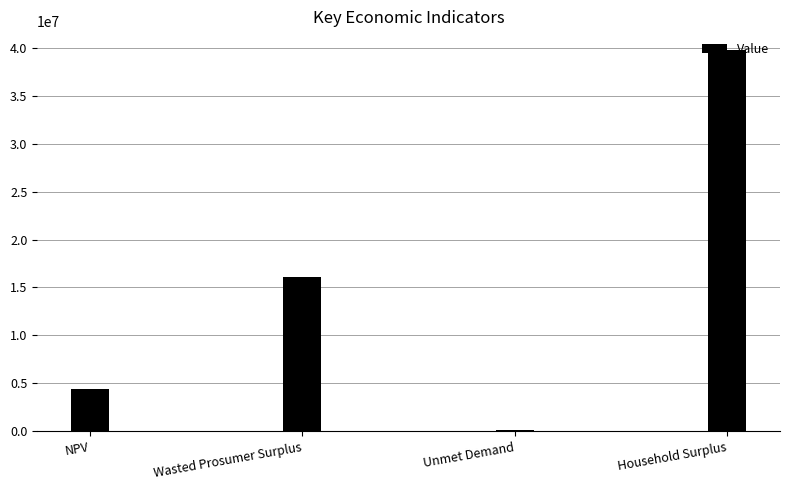

What position from the right is Household Surplus?

1